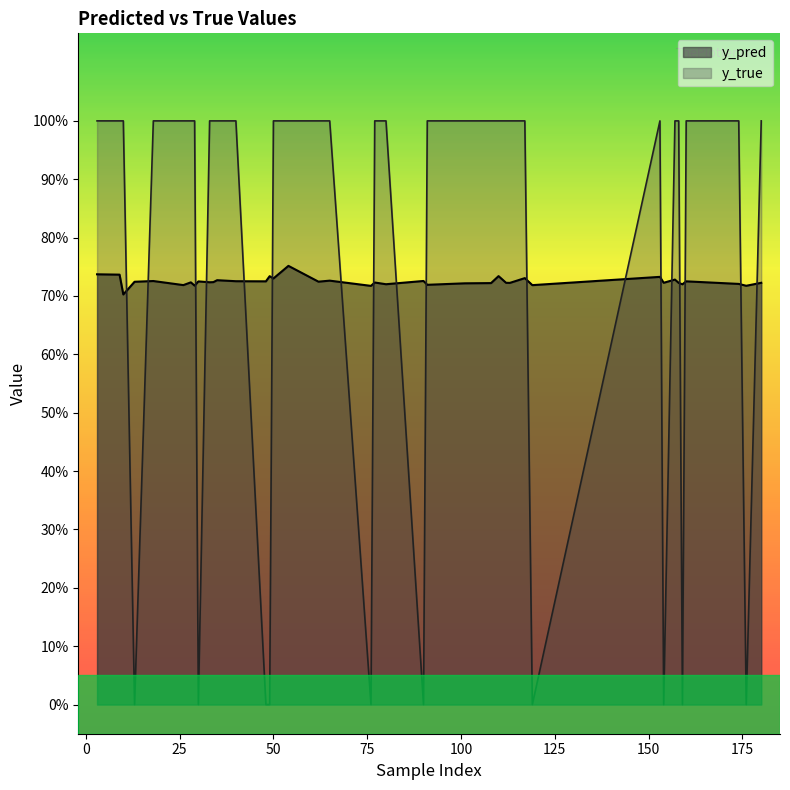

The value of y_true at 2 is 1.7. True or false?

False